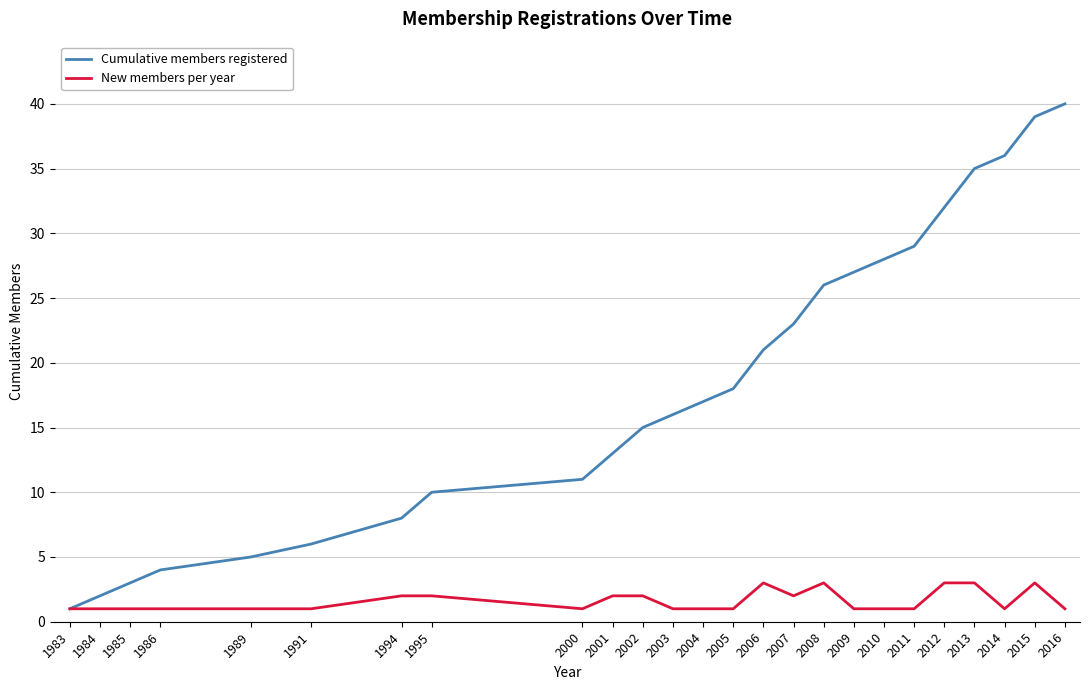

At how many categories does at least one series exceed 12?

16